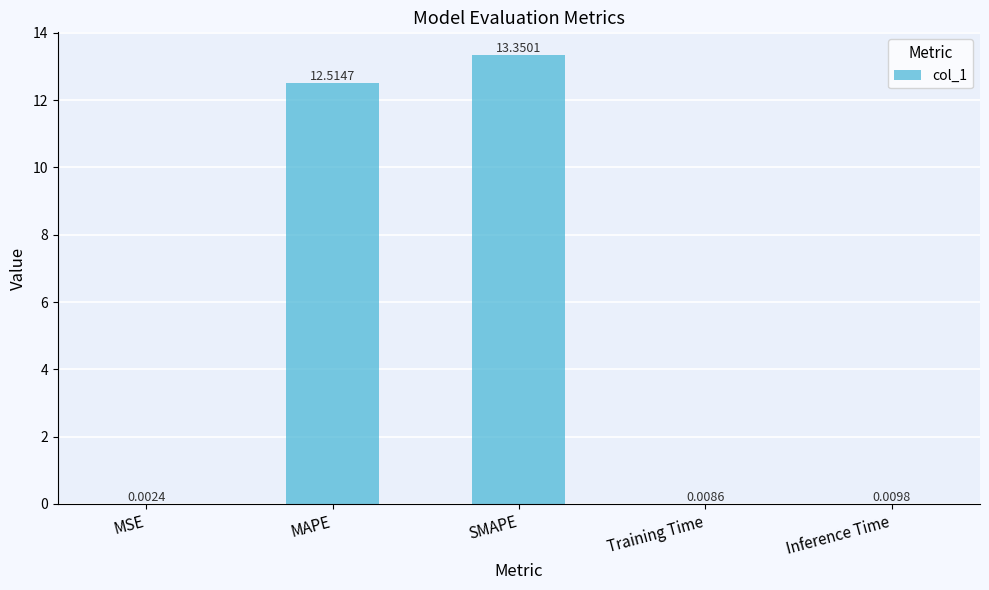

What is the sum of the values at MAPE and Inference Time?

12.5